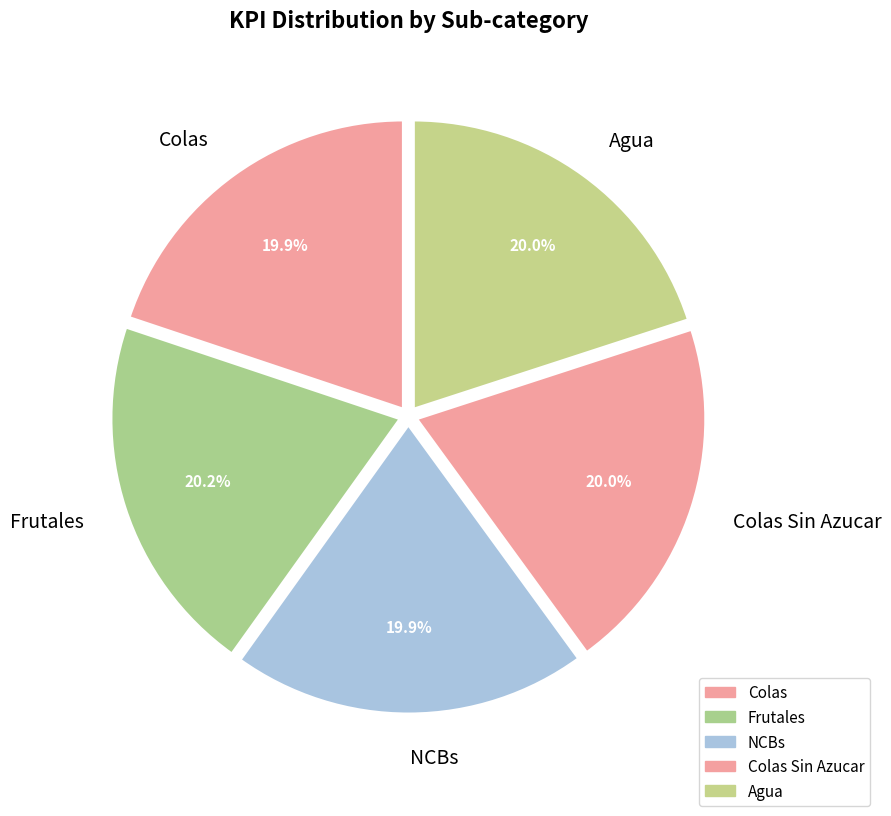

To the nearest percent, what percentage of the pie is Colas?

20%